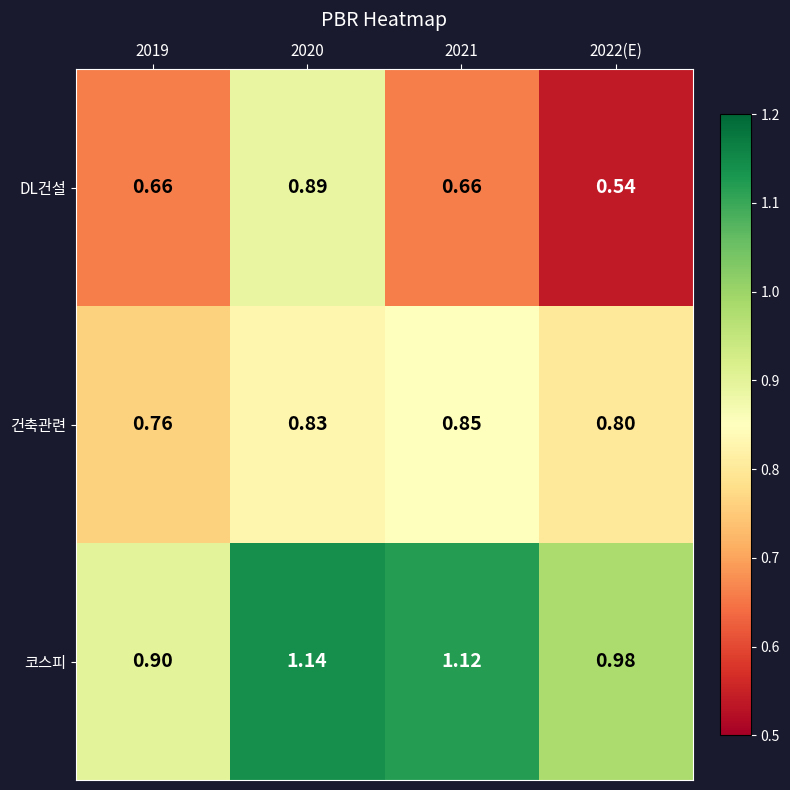

Which series has the largest range (max minus min)?

DL건설